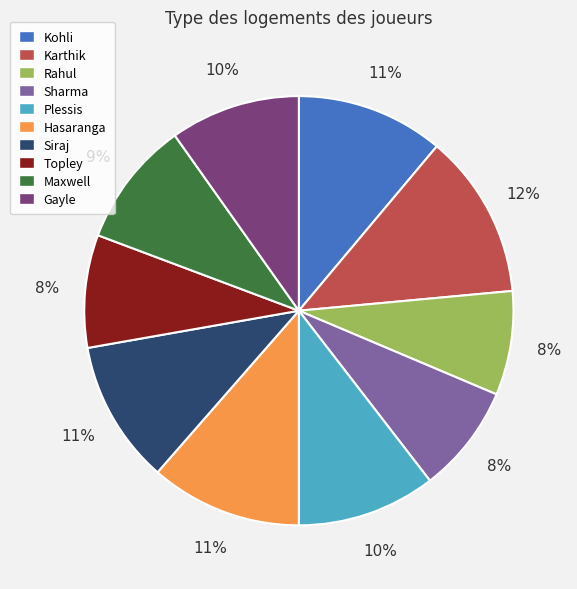

To the nearest percent, what portion does Karthik represent?

12%